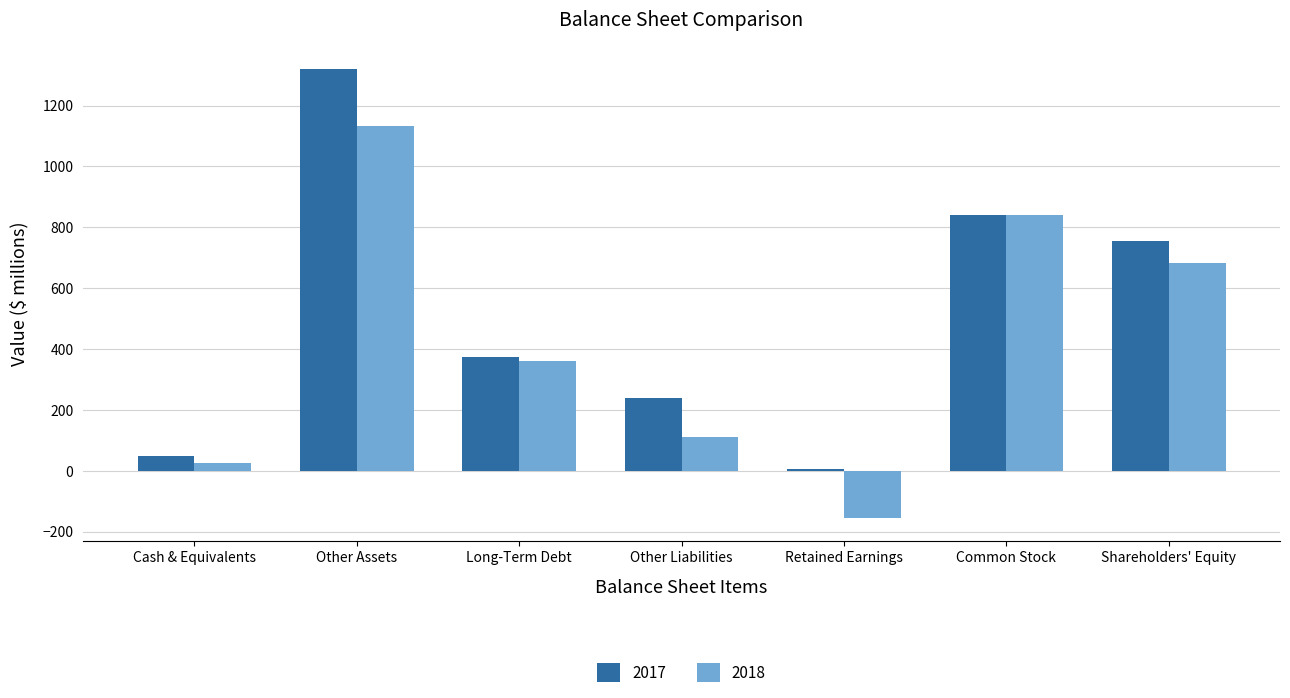

Reading left to right, what are all the values shown in this chart?

2017: Cash & Equivalents=48	Other Assets=1320	Long-Term Debt=375	Other Liabilities=239	Retained Earnings=7	Common Stock=840	Shareholders' Equity=754
2018: Cash & Equivalents=25	Other Assets=1132	Long-Term Debt=362	Other Liabilities=112	Retained Earnings=-156	Common Stock=840	Shareholders' Equity=684